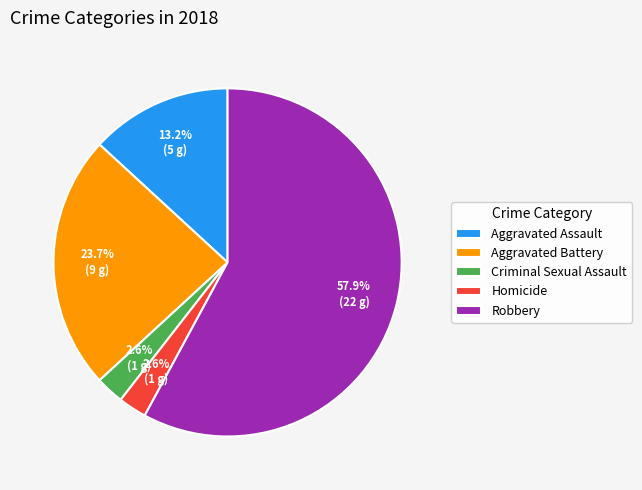

Combined, what portion of the pie is Aggravated Battery and Robbery?

81.6%